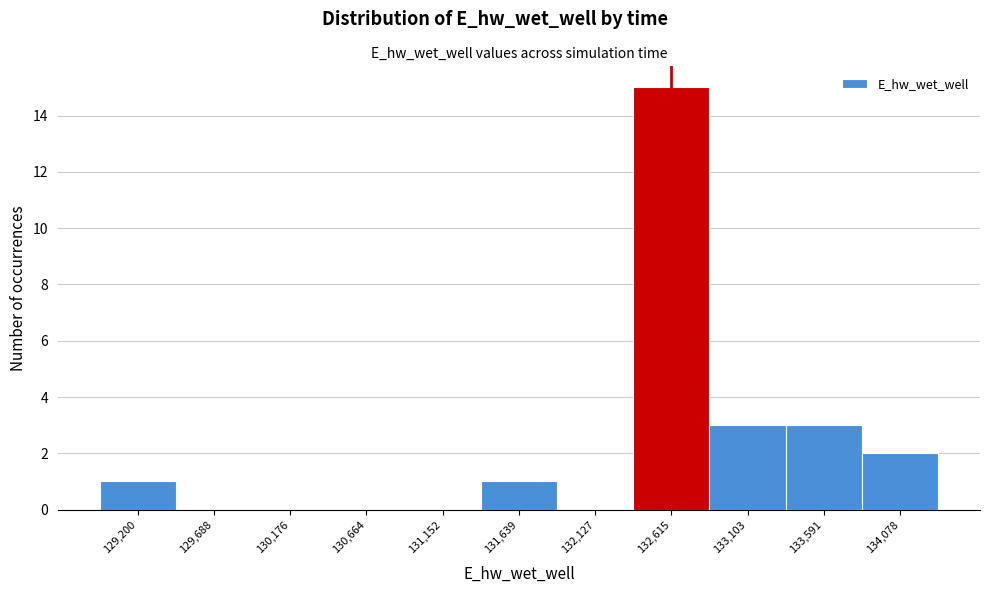

Reading left to right, transcribe this chart: for each bar, give the range it covers on the x-axis and its height. Neither the bar edges nor the heights are printed on the chart, so give them approximately, as read against the axes.

128950 to 129450: 1
129450 to 129950: 0
129950 to 130400: 0
130400 to 130900: 0
130900 to 131400: 0
131400 to 131900: 1
131900 to 132350: 0
132350 to 132850: 15
132850 to 133350: 3
133350 to 133850: 3
133850 to 134300: 2